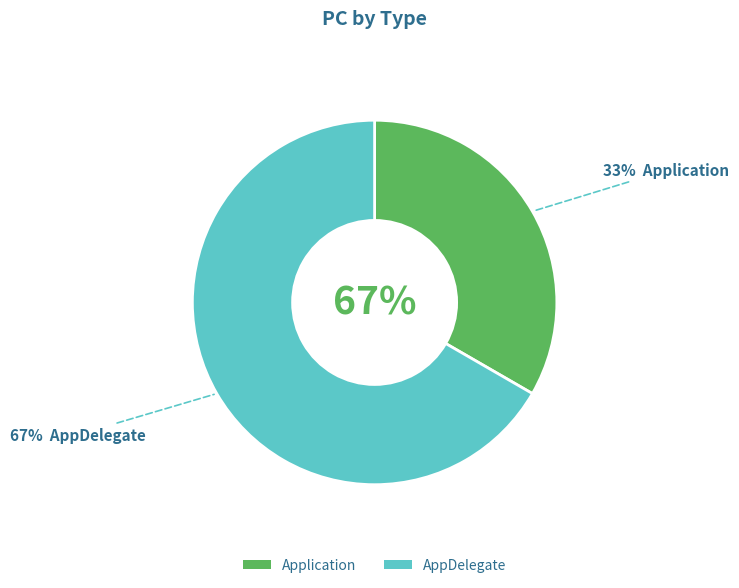

Which slice is the smallest?

Application